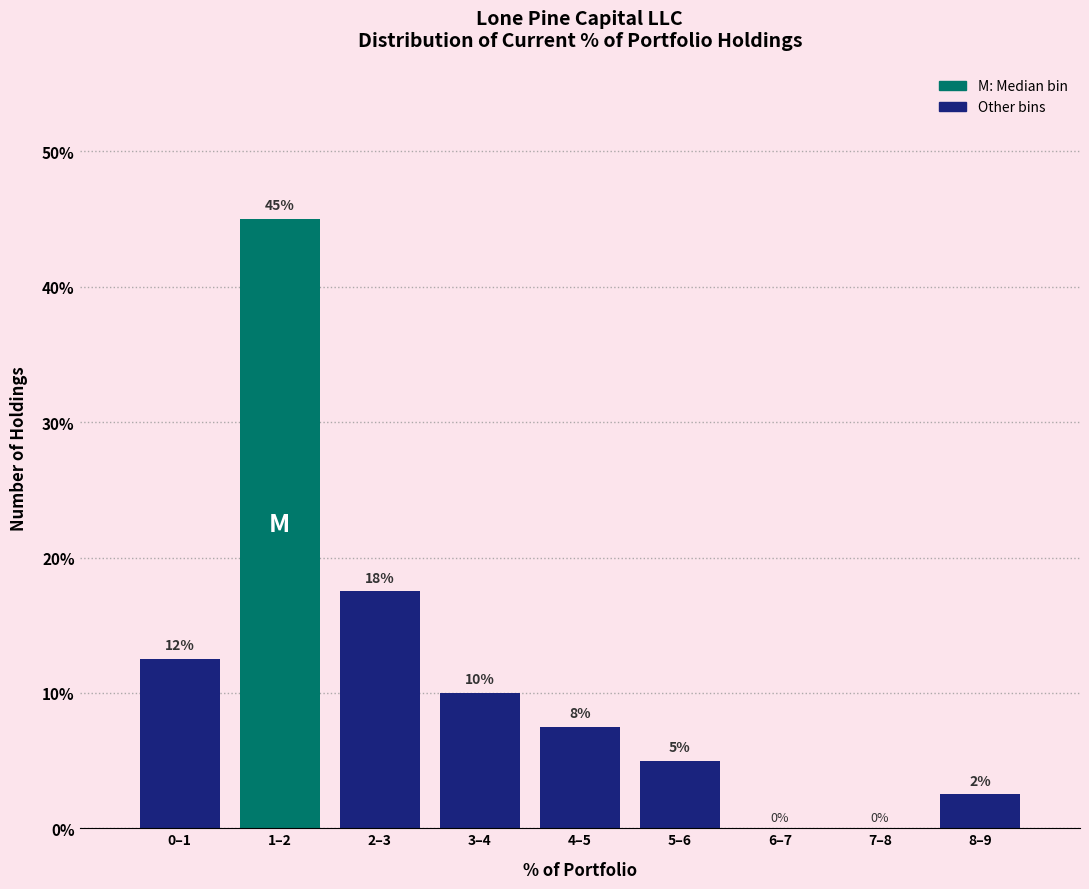

What is the greatest value displayed?

45.0